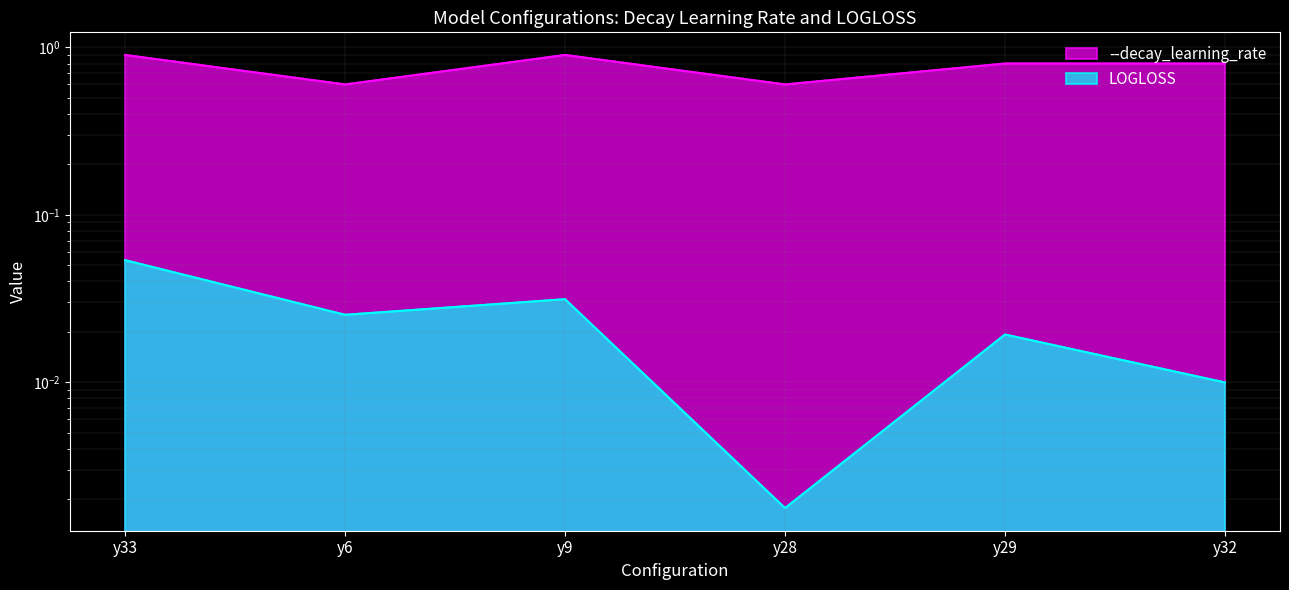

At how many categories does at least one series exceed 0?

6